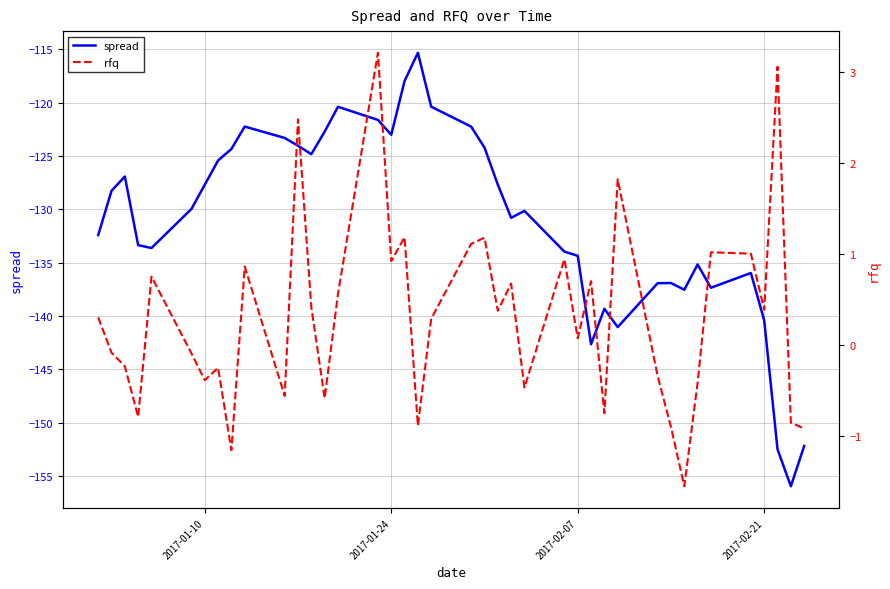

Reading left to right, transcribe all the data shown in this chart.

spread: -132.4	-128.3	-126.9	-133.3	-133.6	-130.0	-127.7	-125.4	-124.3	-122.2	-123.3	-124.0	-124.8	-122.7	-120.4	-121.6	-123.0	-118.0	-115.3	-120.4	-122.2	-124.2	-127.7	-130.8	-130.1	-134.0	-134.3	-142.6	-139.3	-141.0	-136.9	-136.9	-137.5	-135.2	-137.3	-136.0	-140.4	-152.5	-155.9	-152.2
rfq: 0.3	-0.1	-0.2	-0.8	0.8	-0.1	-0.4	-0.3	-1.2	0.9	-0.6	2.5	0.4	-0.6	0.6	3.2	0.9	1.2	-0.9	0.3	1.1	1.2	0.4	0.7	-0.5	0.9	0.1	0.7	-0.8	1.8	-0.3	-0.9	-1.6	-0.4	1.0	1.0	0.4	3.1	-0.9	-0.9